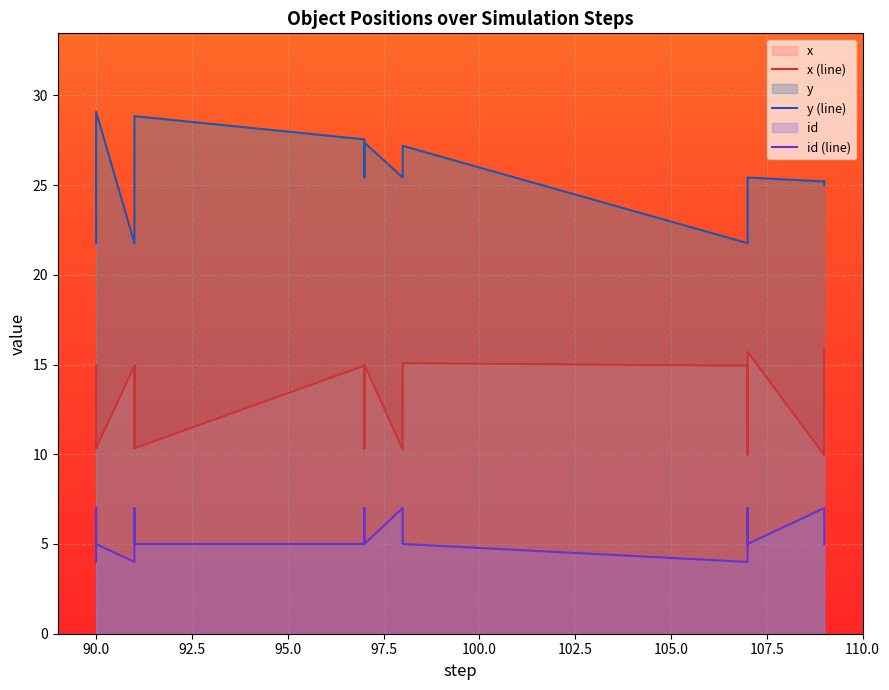

Which series has the largest total across all categories?

y